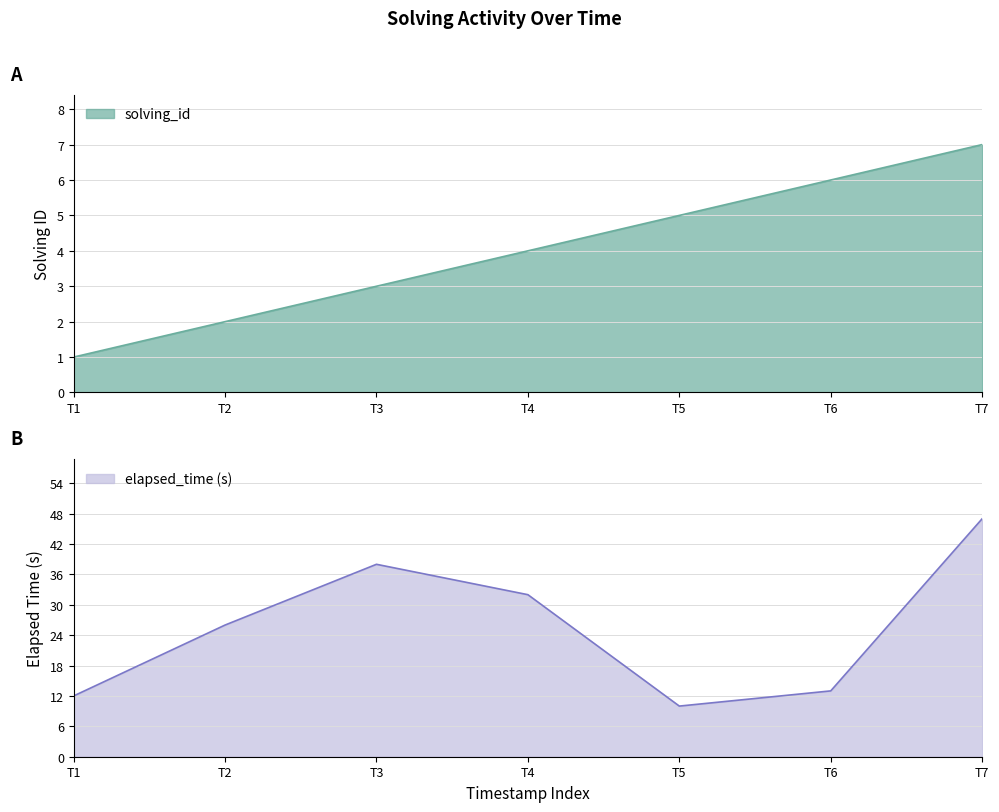

What is the value of the solving_id point at the 1st from the left?

1